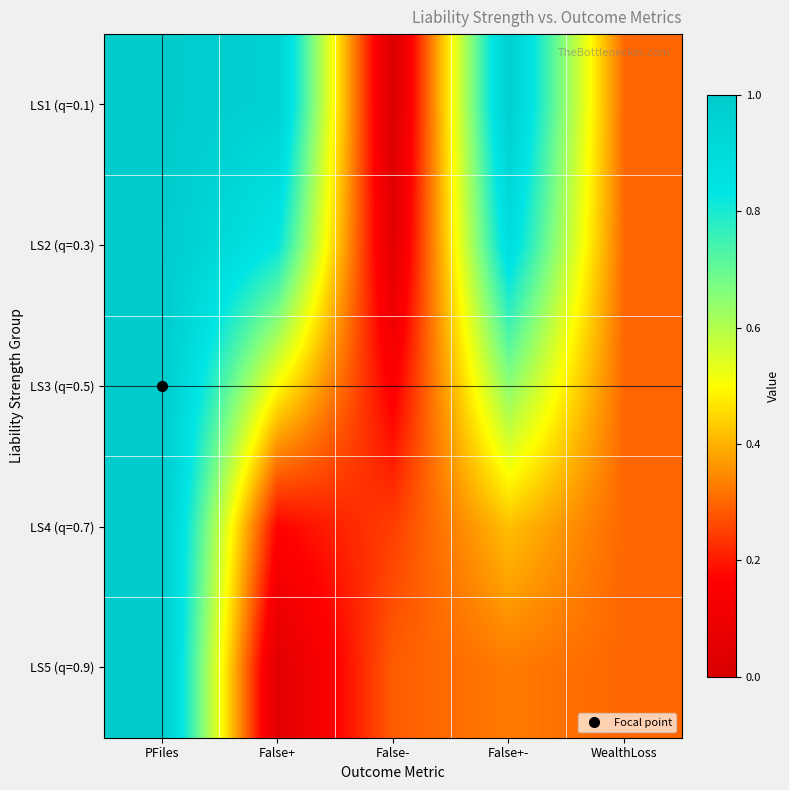

Reading left to right, what are all the values shown in this chart?

LS1 (q=0.1): PFiles=1.0	False+=1.0	False-=0.0	False+-=1.0	WealthLoss=0.3
LS2 (q=0.3): PFiles=1.0	False+=0.8	False-=0.1	False+-=0.9	WealthLoss=0.3
LS3 (q=0.5): PFiles=1.0	False+=0.5	False-=0.1	False+-=0.7	WealthLoss=0.3
LS4 (q=0.7): PFiles=1.0	False+=0.2	False-=0.2	False+-=0.4	WealthLoss=0.3
LS5 (q=0.9): PFiles=1.0	False+=0.0	False-=0.3	False+-=0.3	WealthLoss=0.3